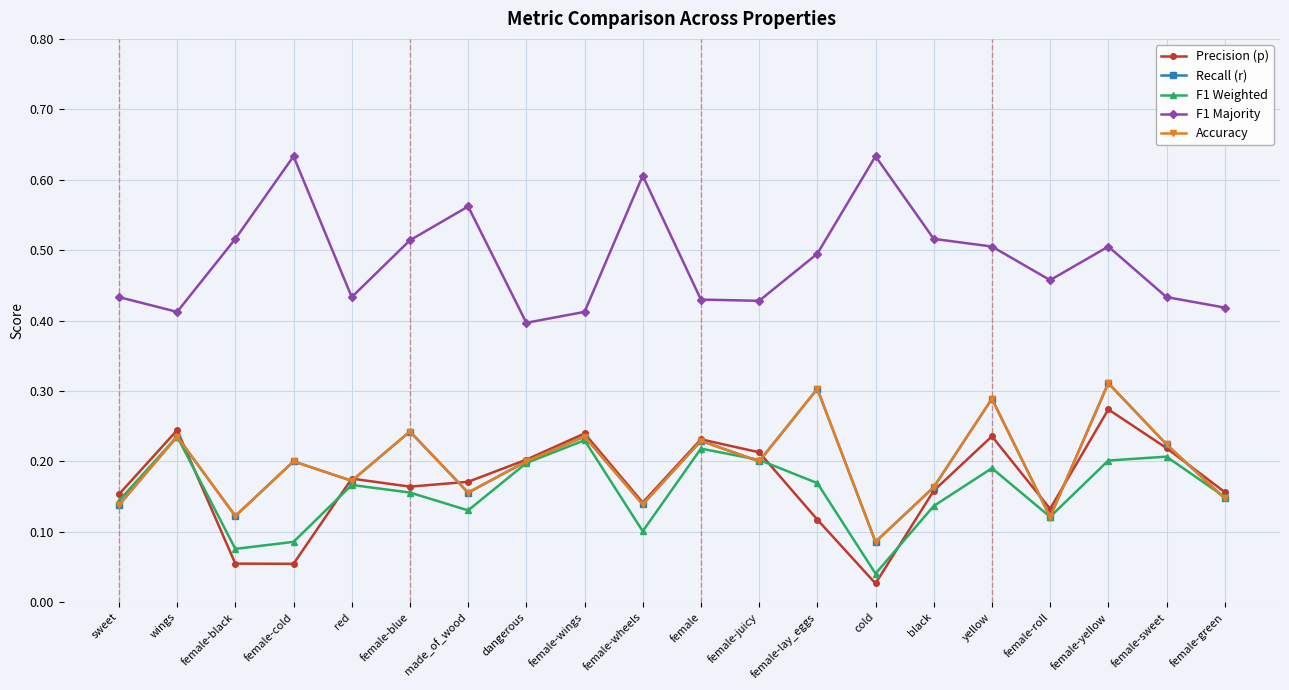

At which category is the sum across all series the highest?

female-yellow